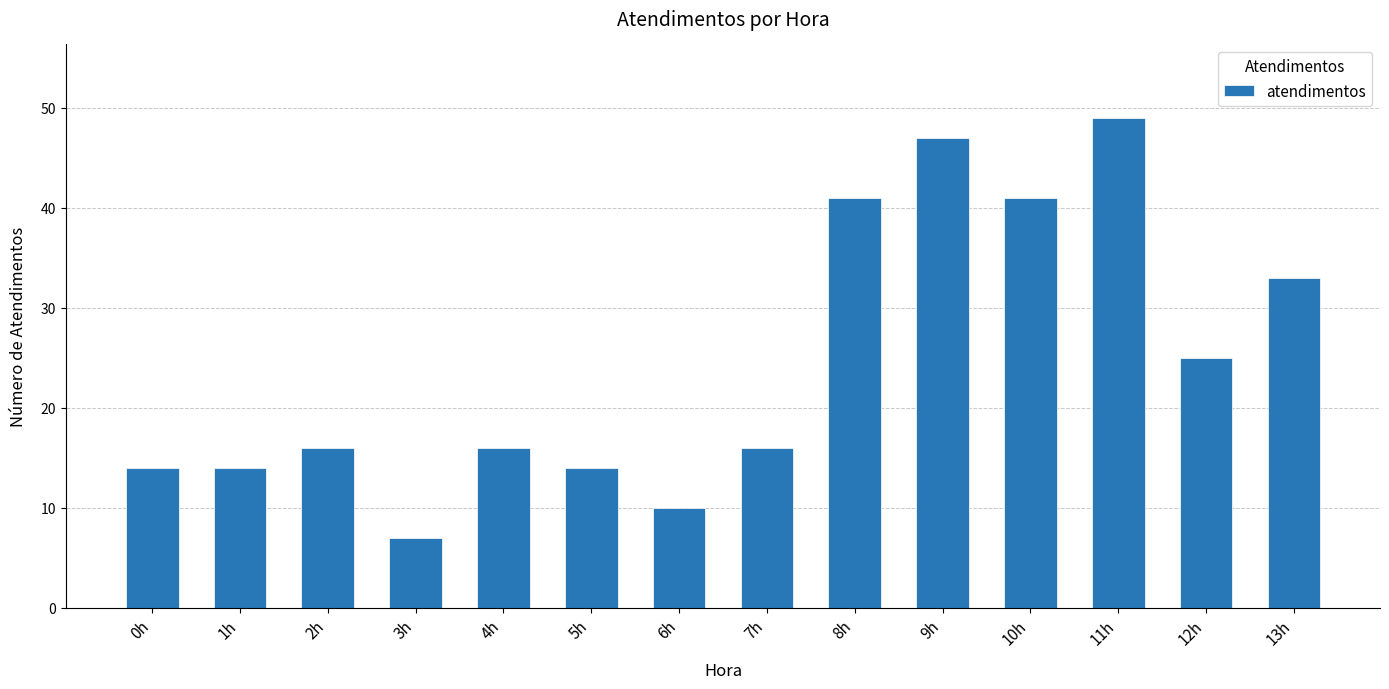

What is the value of the 13th bar from the left?

25